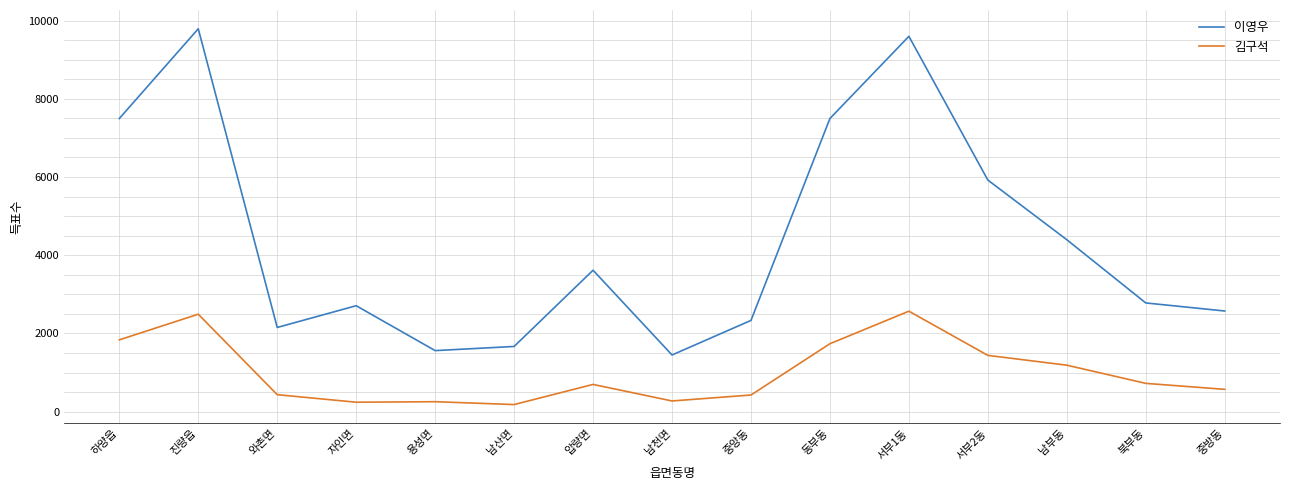

True or false: 이영우 has more than 0 interior local peaks.

True